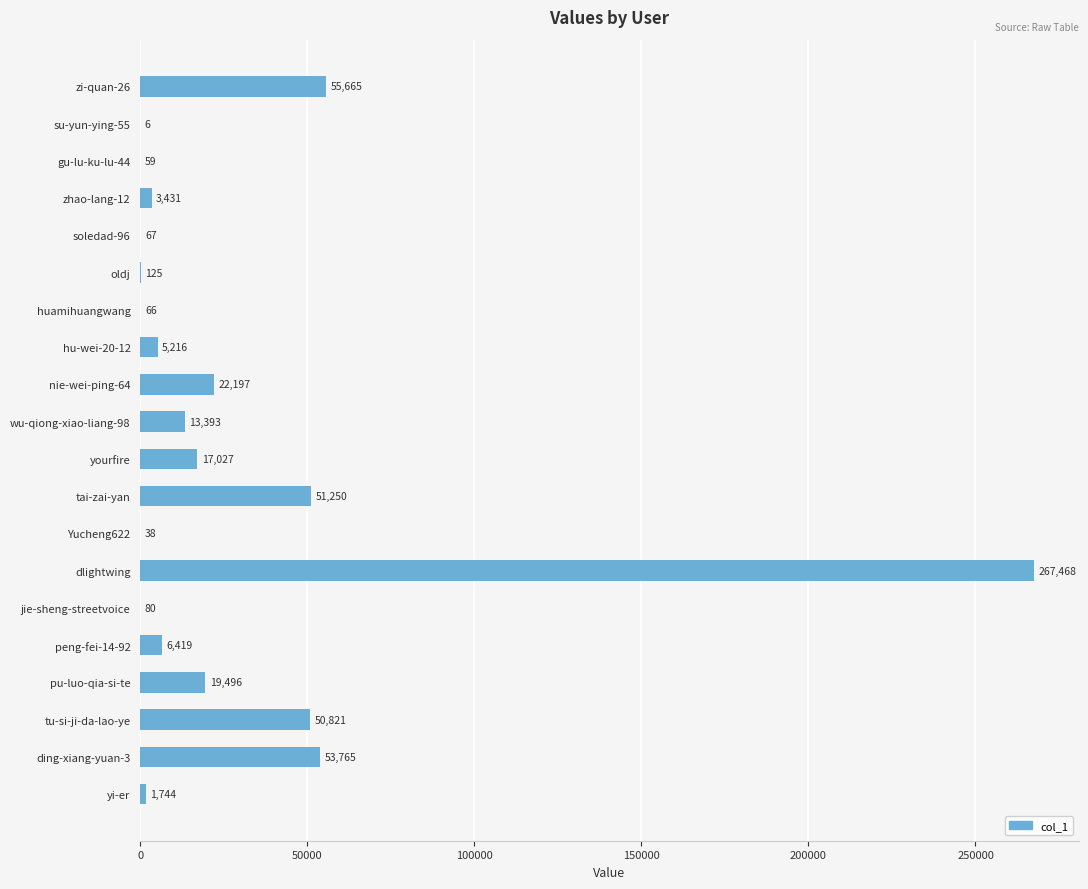

What is the sum of all values?

568333